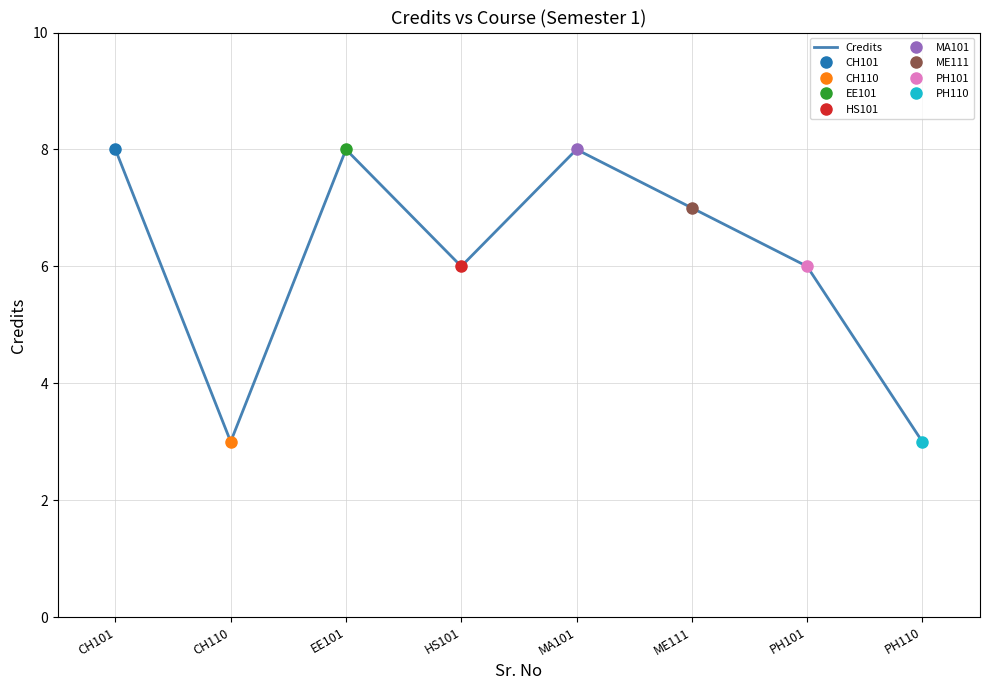

What is the smallest value displayed?

3